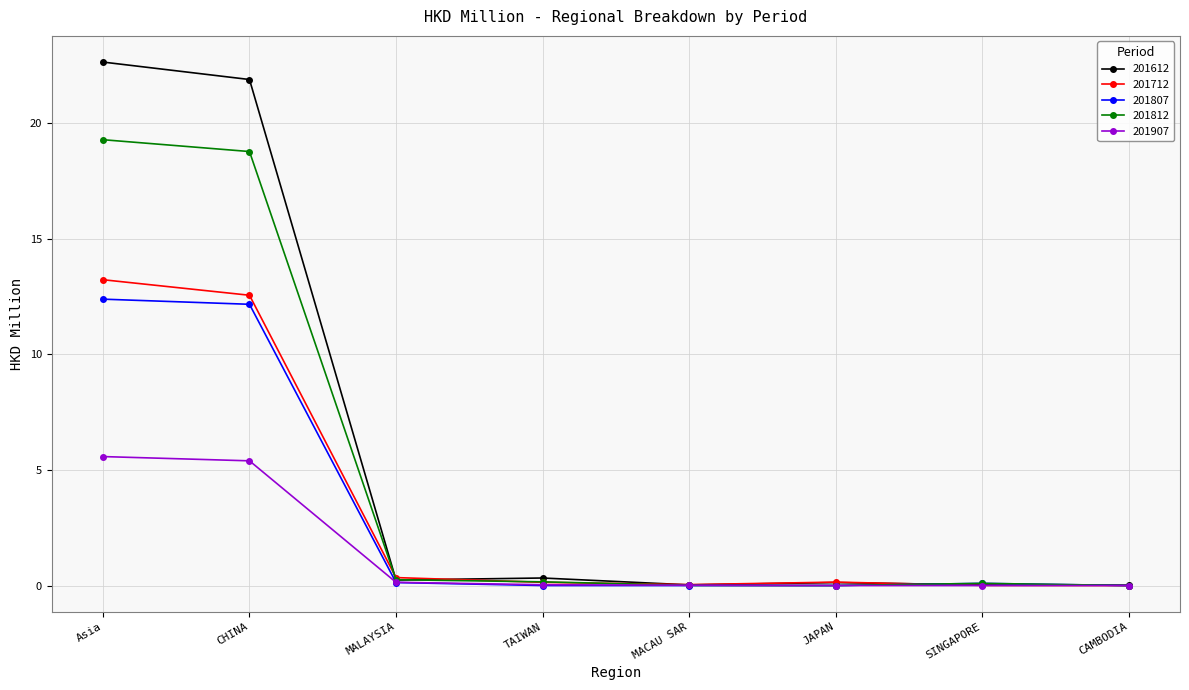

Which category has the highest value in the 201612 series?

Asia